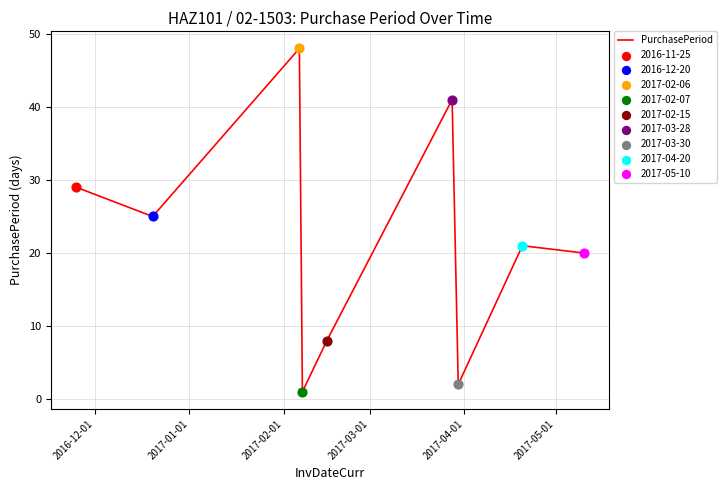

What is the greatest value displayed?

48